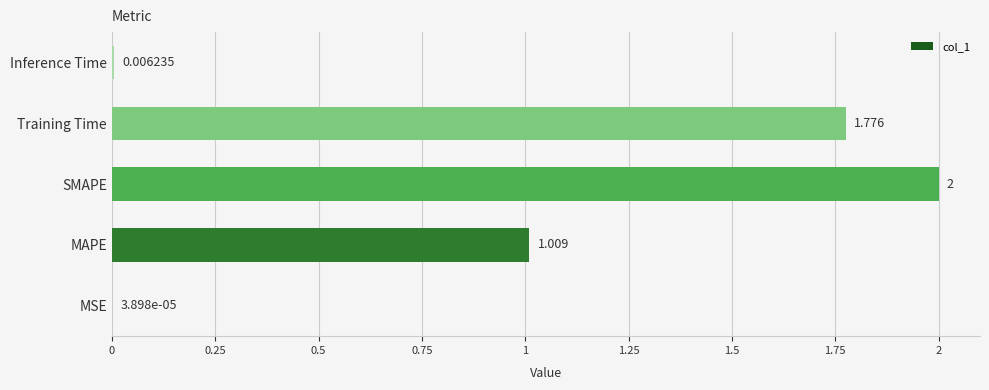

Which label corresponds to the largest value in the chart?

SMAPE